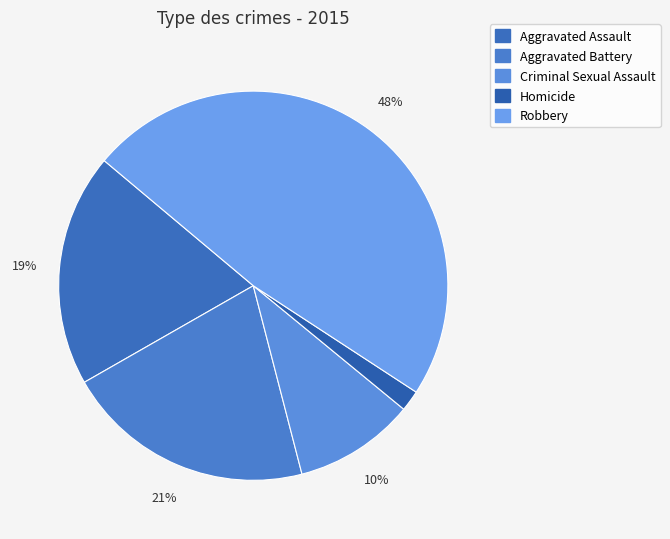

To the nearest percent, what percentage of the pie is Aggravated Battery?

21%